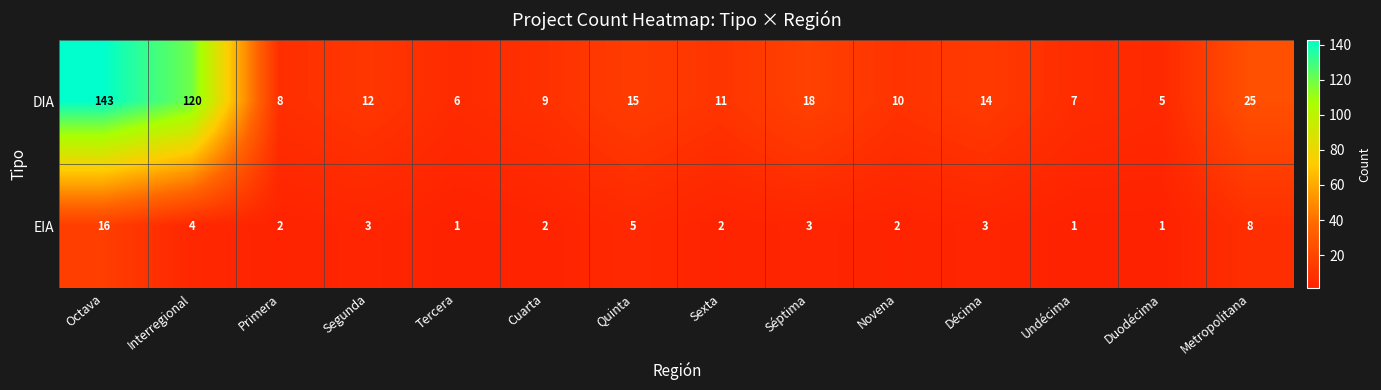

Reading left to right, extract all data points from this chart.

DIA: Octava=143	Interregional=120	Primera=8	Segunda=12	Tercera=6	Cuarta=9	Quinta=15	Sexta=11	Séptima=18	Novena=10	Décima=14	Undécima=7	Duodécima=5	Metropolitana=25
EIA: Octava=16	Interregional=4	Primera=2	Segunda=3	Tercera=1	Cuarta=2	Quinta=5	Sexta=2	Séptima=3	Novena=2	Décima=3	Undécima=1	Duodécima=1	Metropolitana=8